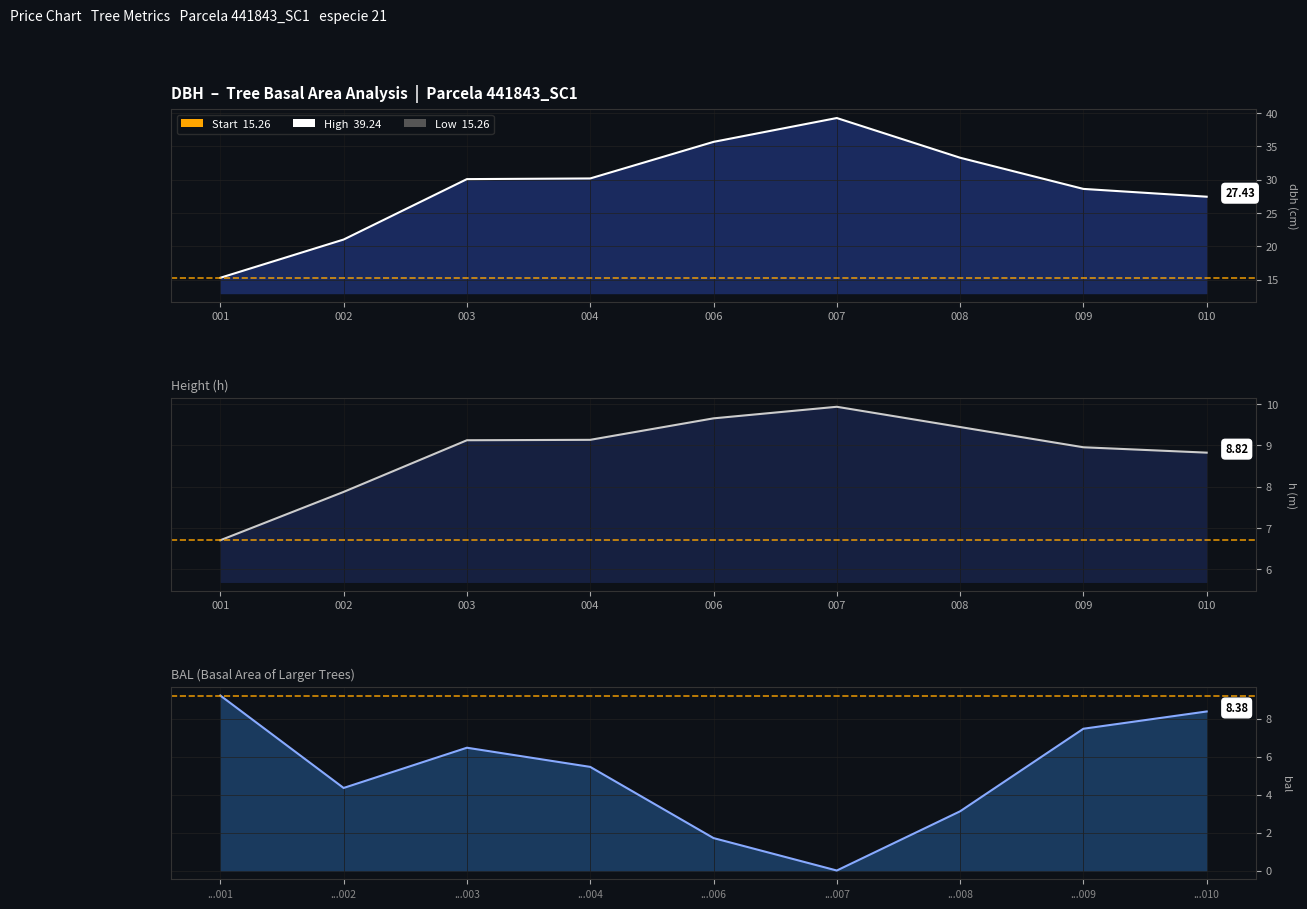

What is the average value of the h series?

8.8